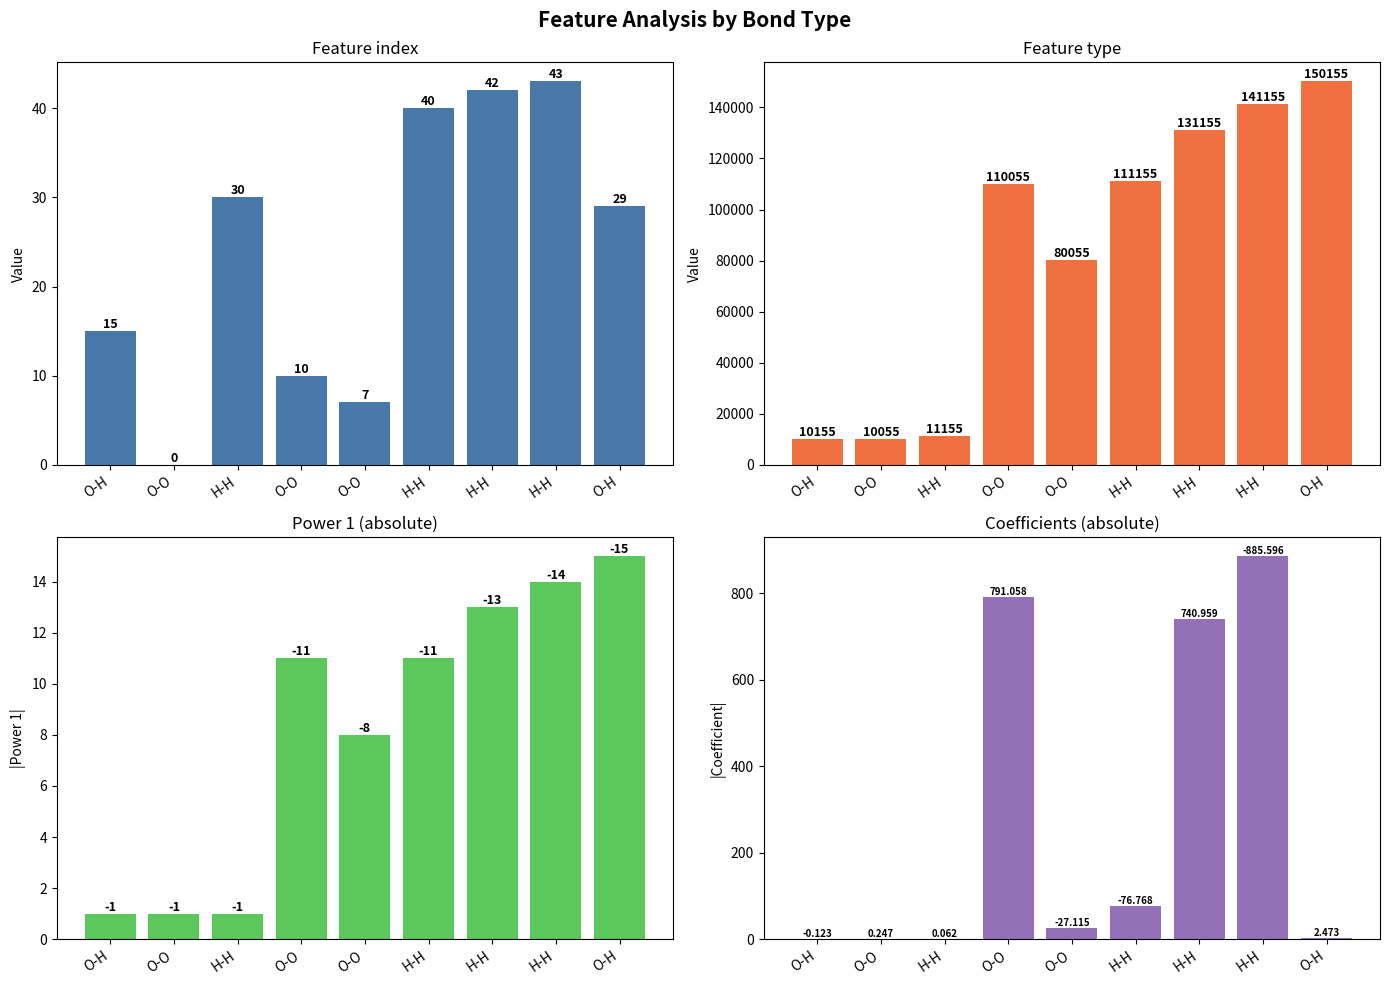

Rank the categories by Feature type value from lowest to highest.

O-O, O-H, H-H, O-O, O-O, H-H, H-H, H-H, O-H